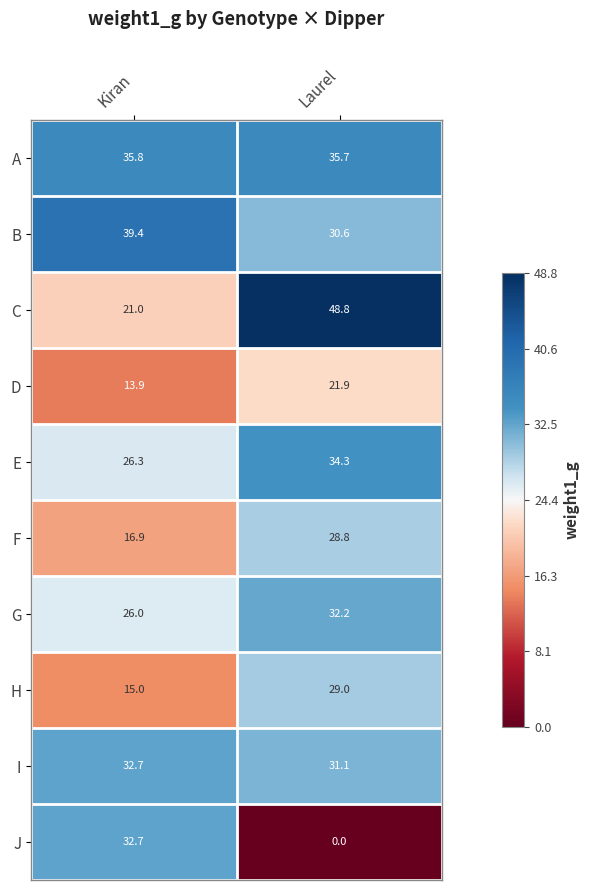

Reading left to right, list all the values displayed in this chart.

A: Kiran=35.8	Laurel=35.7
B: Kiran=39.4	Laurel=30.6
C: Kiran=21.0	Laurel=48.8
D: Kiran=13.9	Laurel=21.9
E: Kiran=26.3	Laurel=34.3
F: Kiran=16.9	Laurel=28.8
G: Kiran=26.0	Laurel=32.2
H: Kiran=15.0	Laurel=29.0
I: Kiran=32.7	Laurel=31.1
J: Kiran=32.7	Laurel=0.0